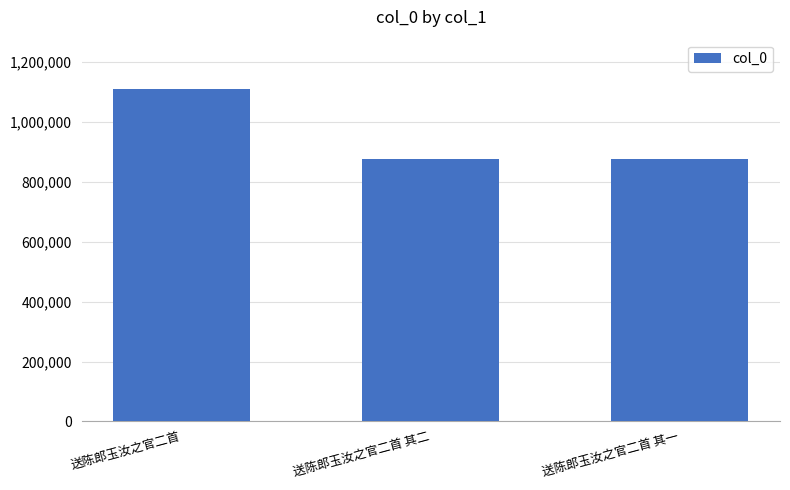

What is the value of the 3rd bar from the left?

877190